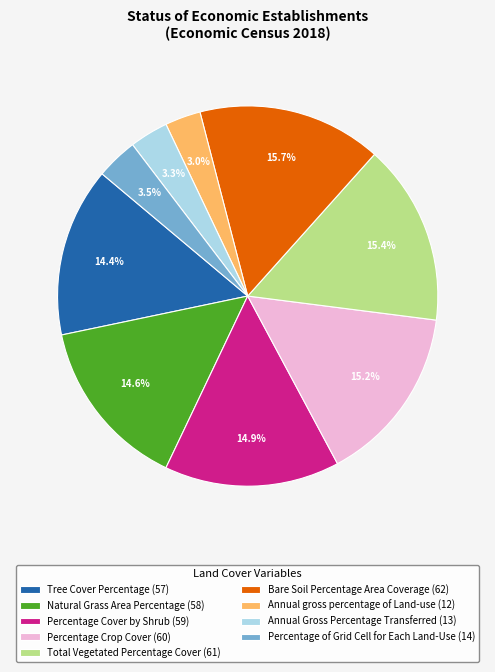

Which has a higher value, Percentage of Grid Cell for Each Land-Use (14) or Total Vegetated Percentage Cover (61)?

Total Vegetated Percentage Cover (61)